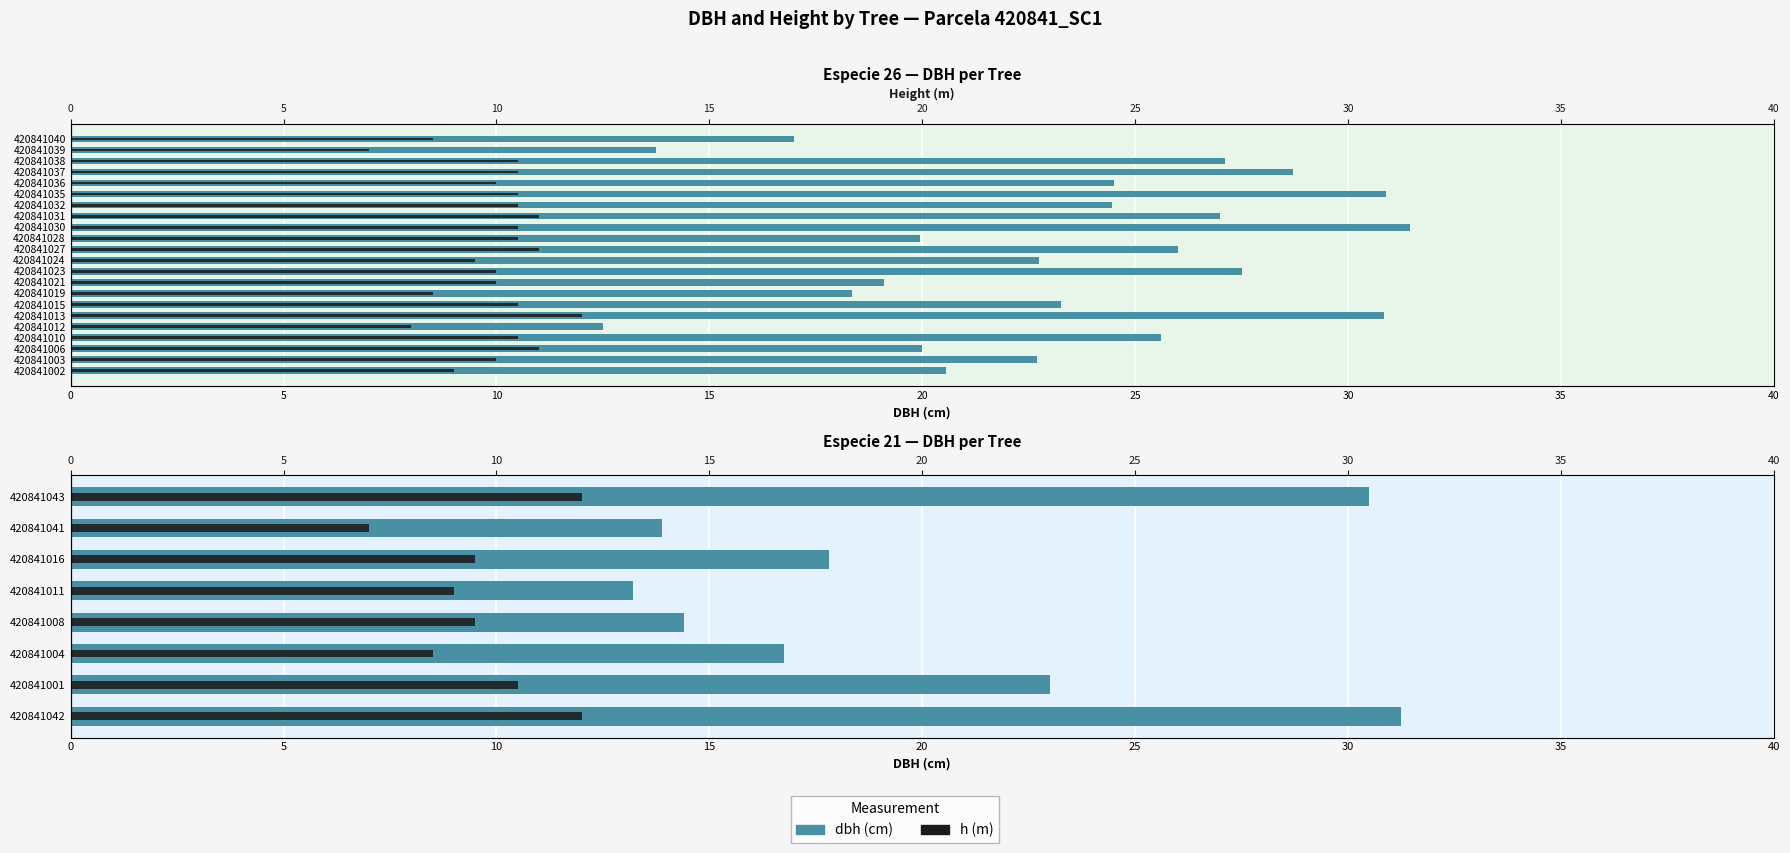

Is it true that dbh equals 28.4 at 420841016?

False